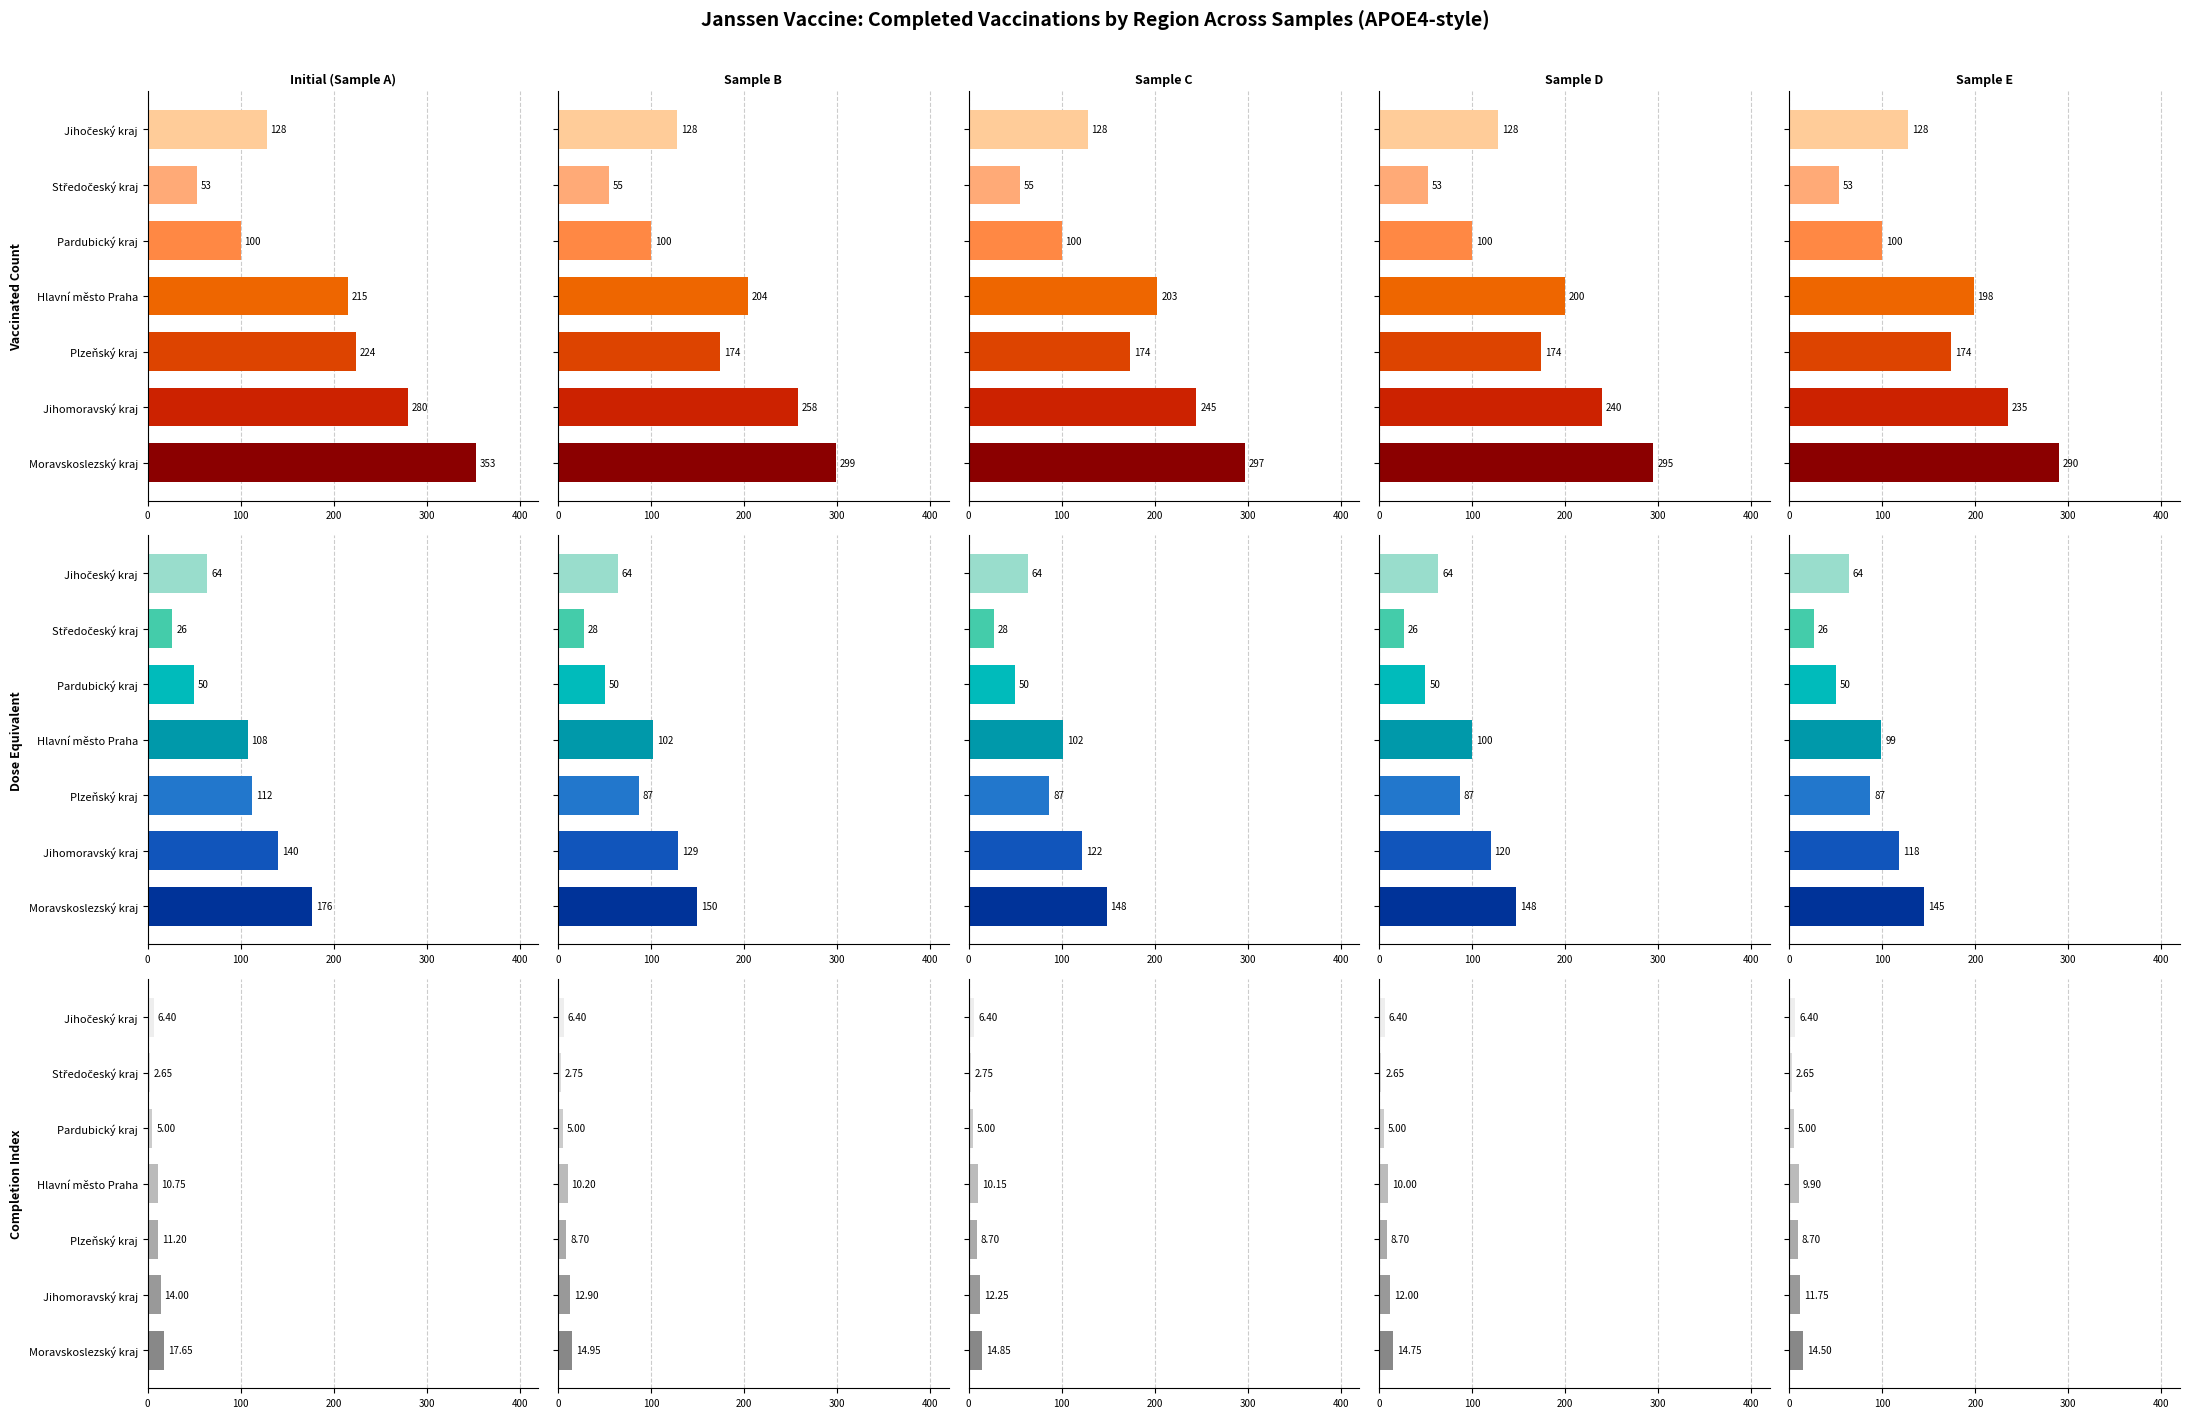

What is the sum of the Initial (Sample A) values at Moravskoslezský kraj and Hlavní město Praha?

28.4